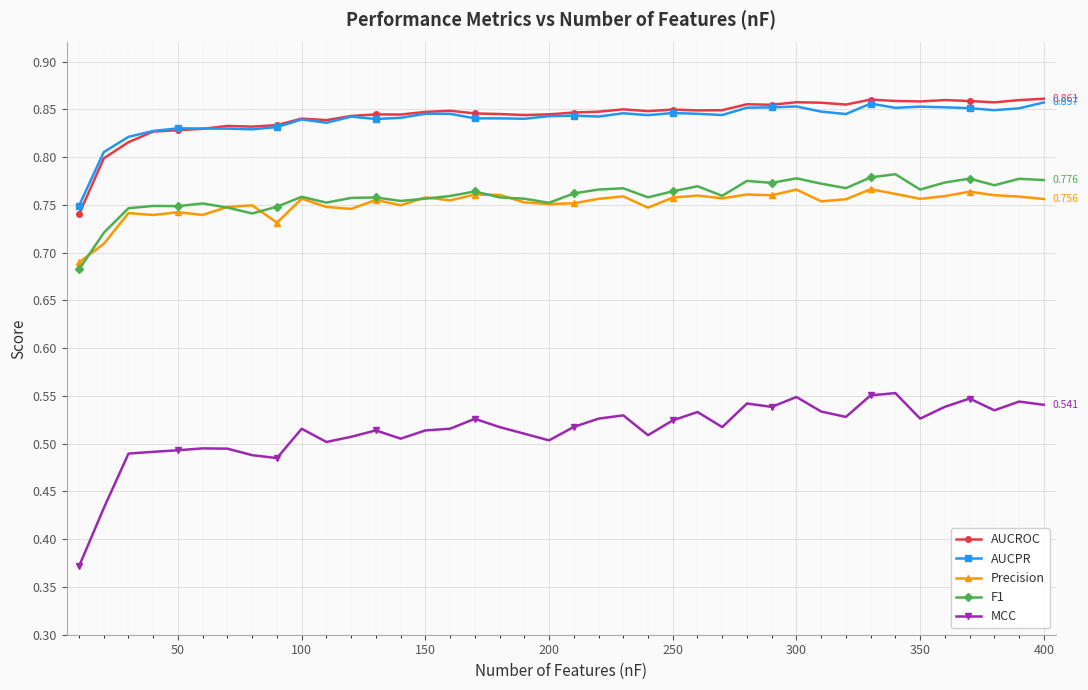

Which series has the widest spread of values?

MCC